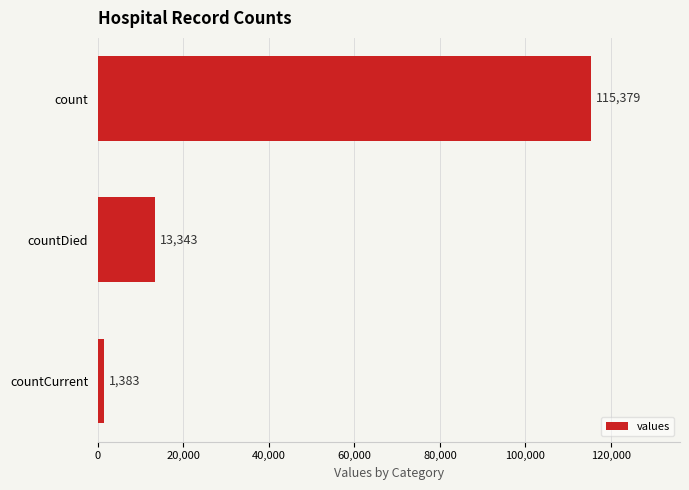

At which label is the value closest to 58381?

countDied